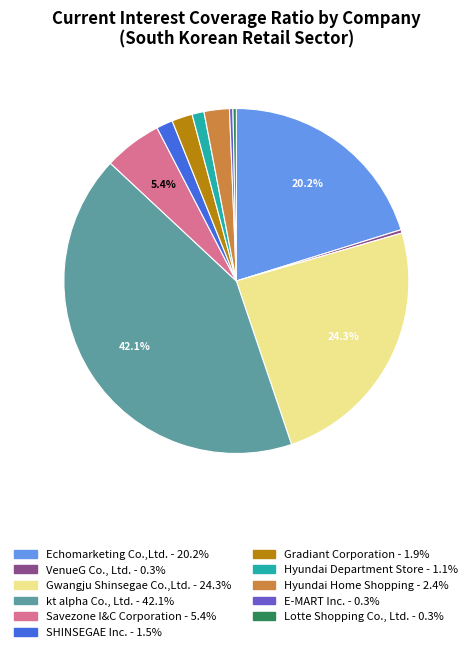

Is the sum of Echomarketing Co.,Ltd. and E-MART Inc. greater than half?

No